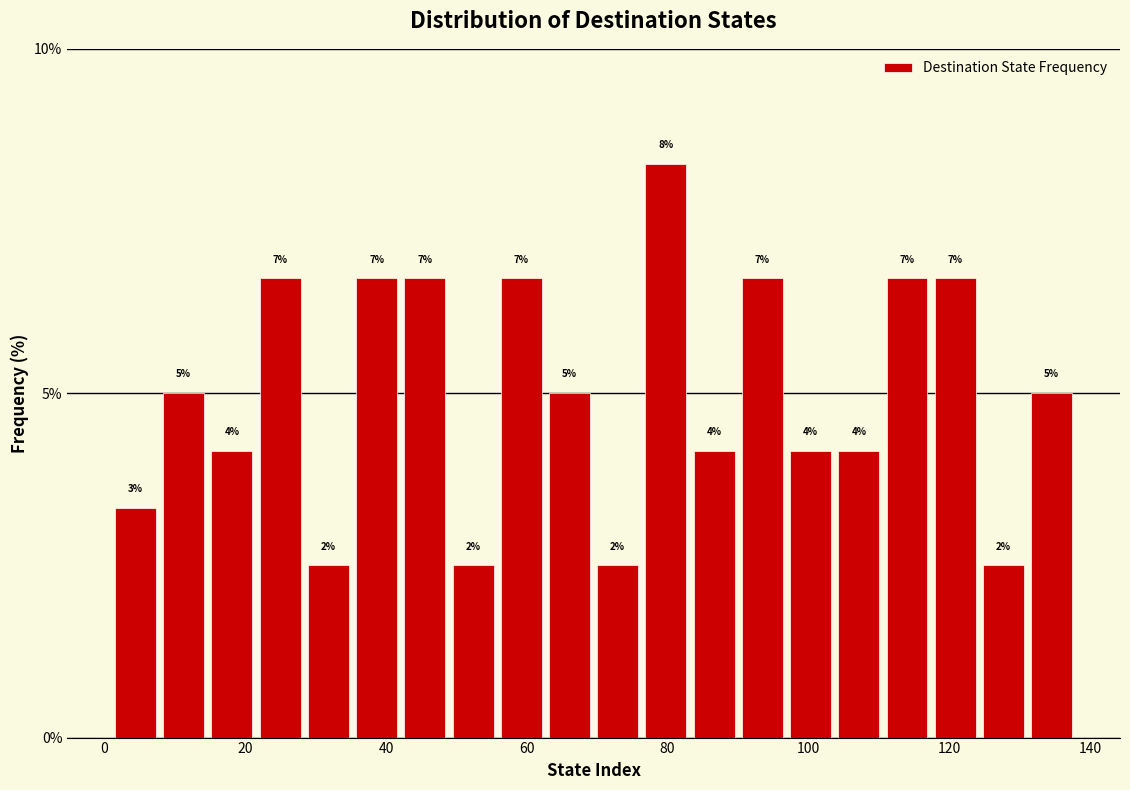

Read against the x-axis, roughly where is the centre of the tallest bar?

80